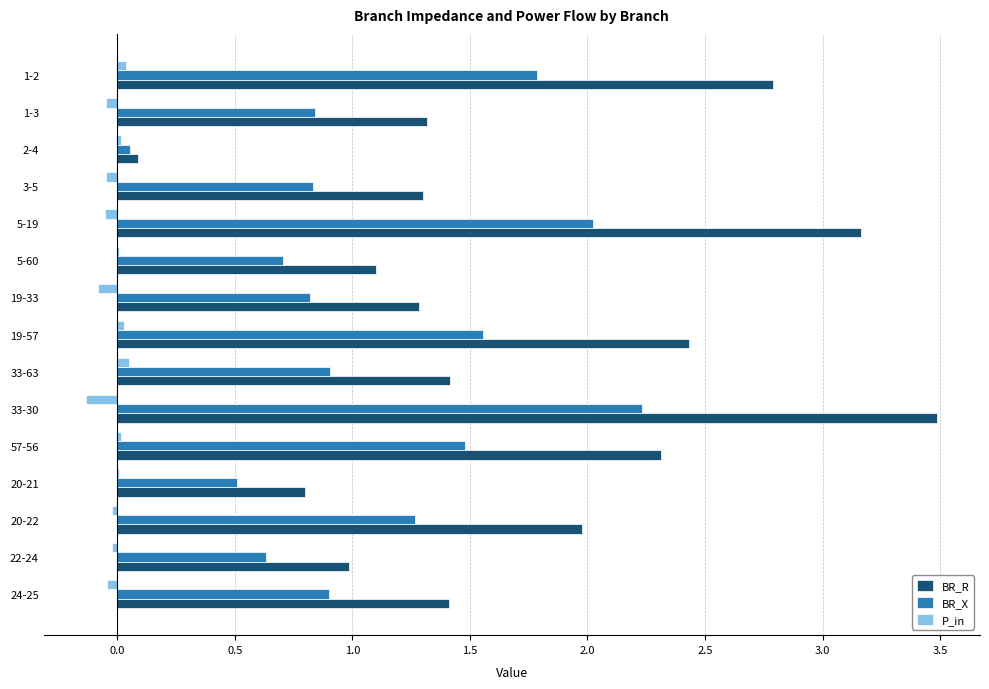

What is the maximum value for BR_X?

2.2